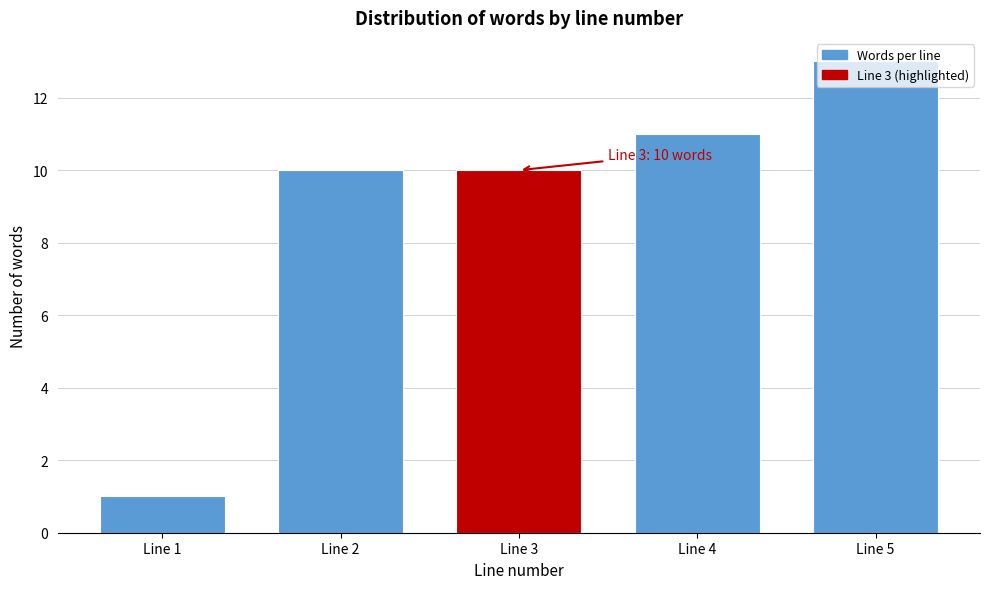

At which category does the chart reach its minimum across all series?

Line 1